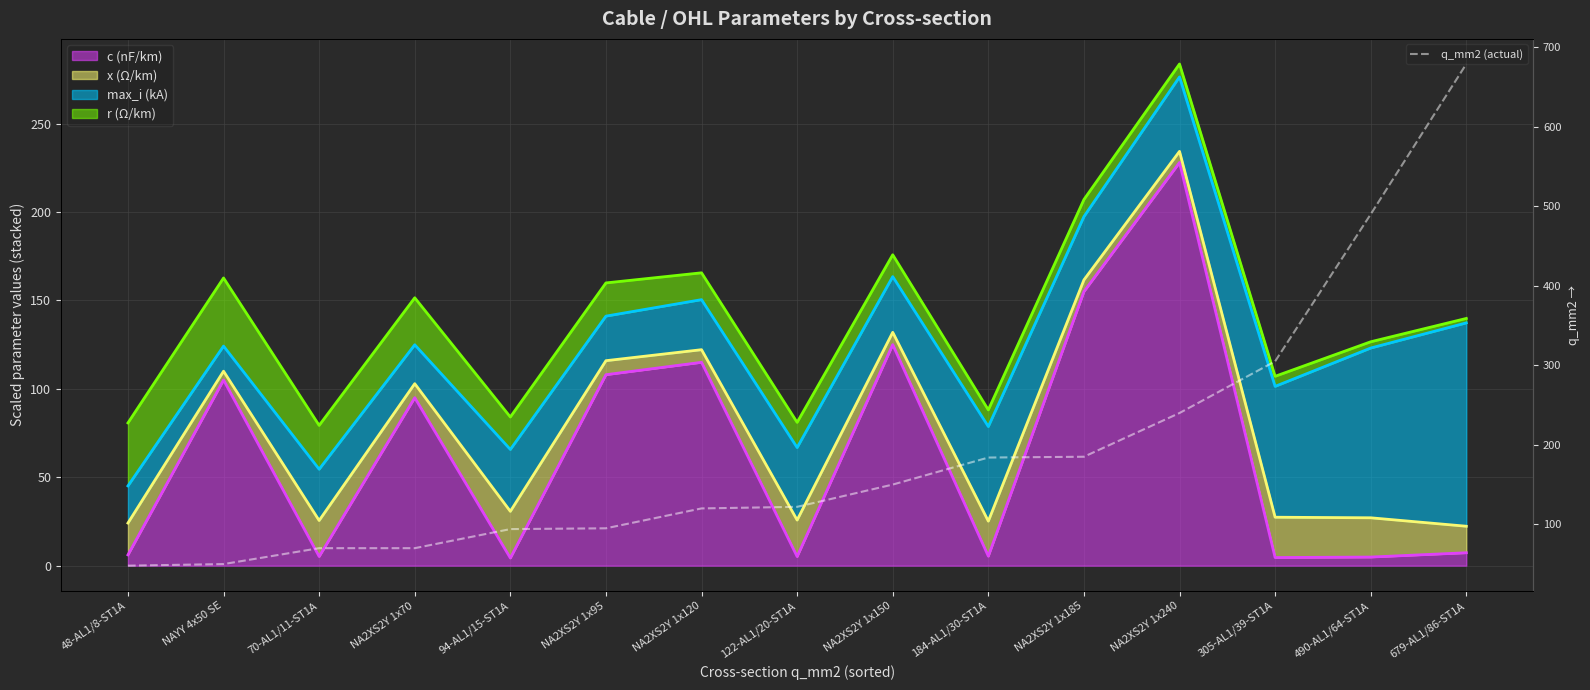

At which category does the chart reach its minimum across all series?

48-AL1/8-ST1A